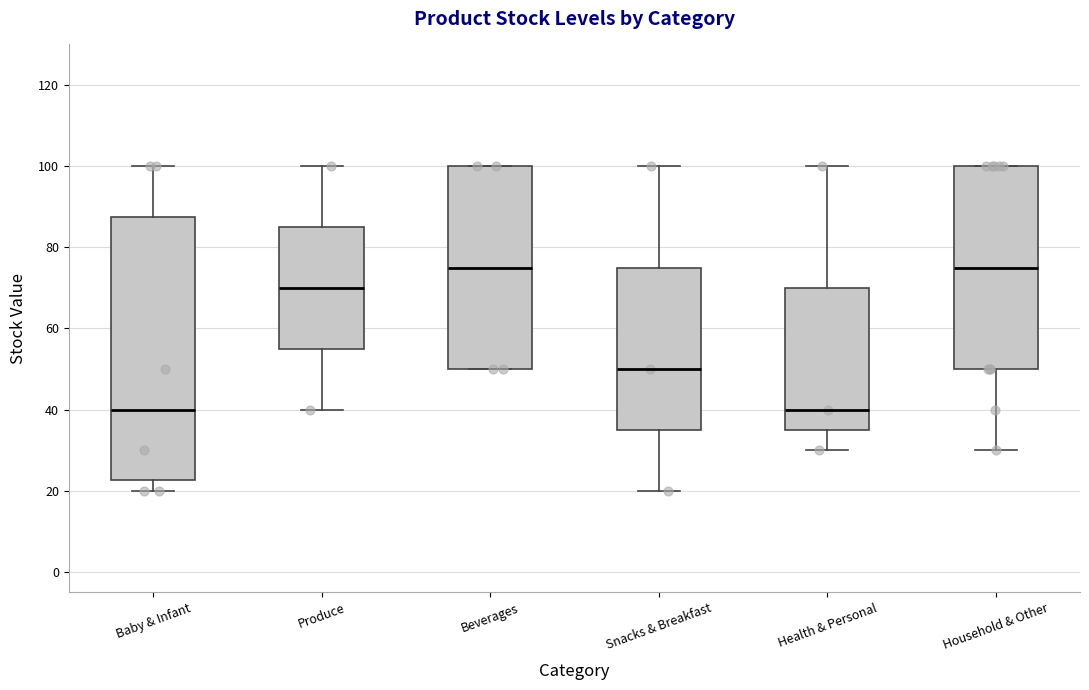

Where is the lower edge of the box for Produce on the y-axis? The values are not printed on the chart, so give them approximately, as read against the axis.

56